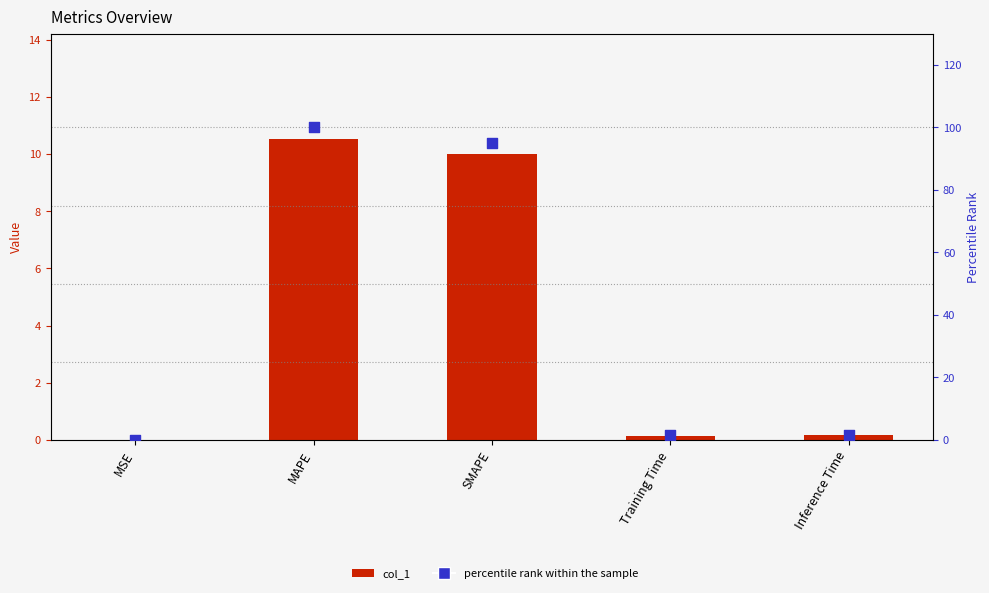

Which series reaches the minimum Y coordinate?

col_1